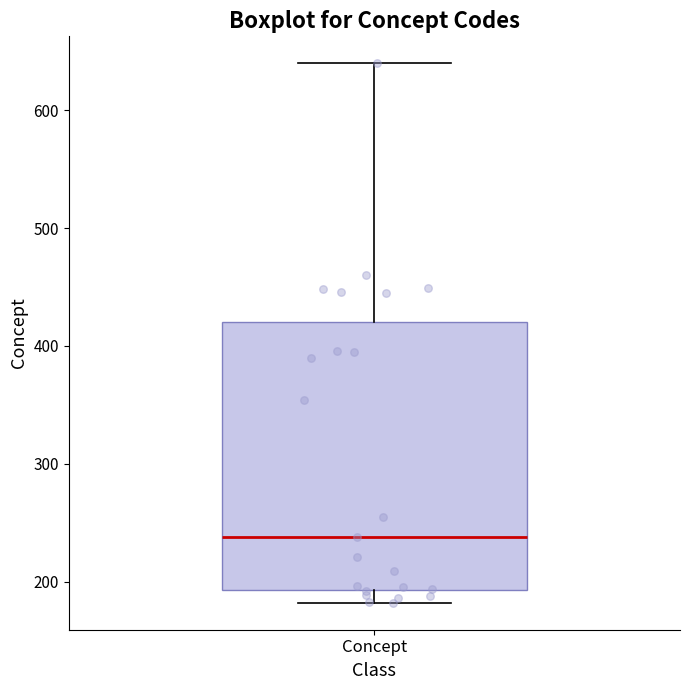

Read this box plot against the y-axis: the position of the median line, the range covered by the box, and the ends of both whiskers. The values are not printed on the chart, so give them approximately, as read against the axis.

median 240, box 190 to 420, whiskers 180 to 640